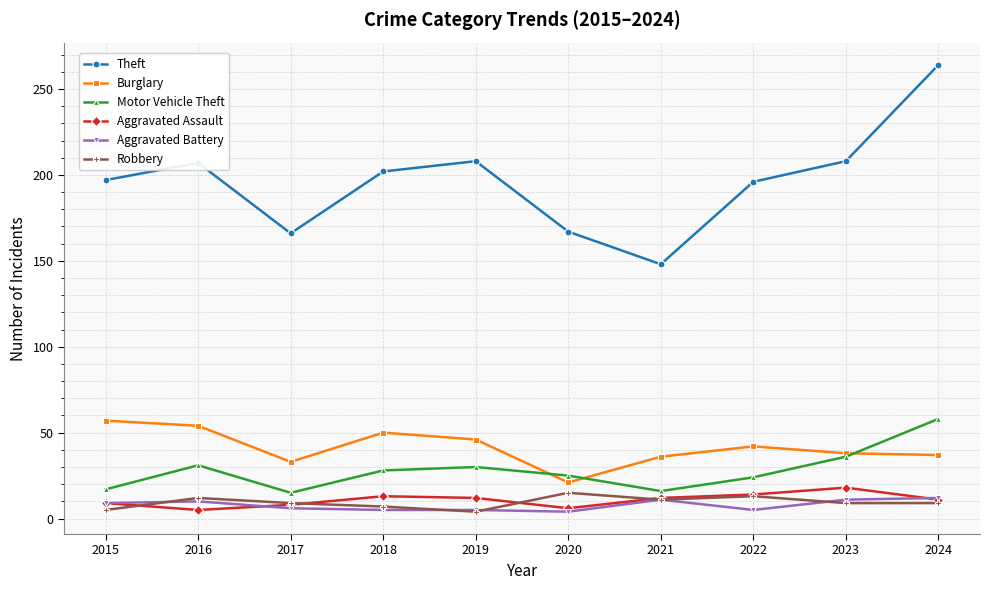

What is the sum of the Robbery values at 2017 and 2020?

24